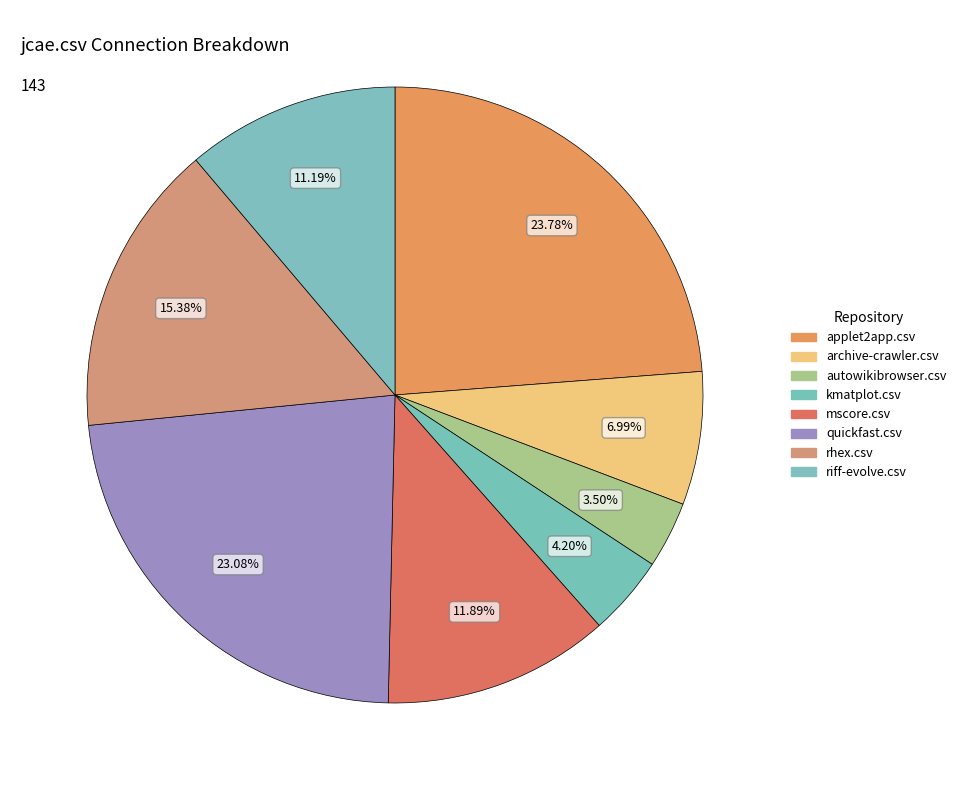

Rank the categories by value from lowest to highest.

autowikibrowser.csv, kmatplot.csv, archive-crawler.csv, riff-evolve.csv, mscore.csv, rhex.csv, quickfast.csv, applet2app.csv